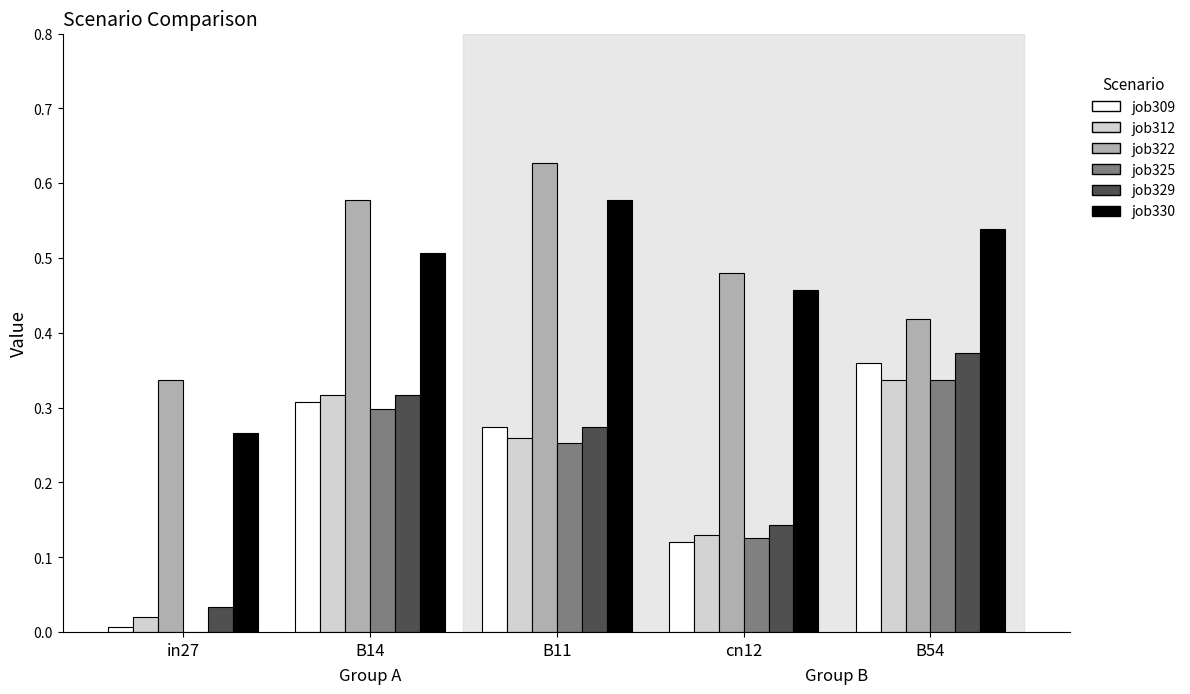

What is the total value across all series at B14?

2.3